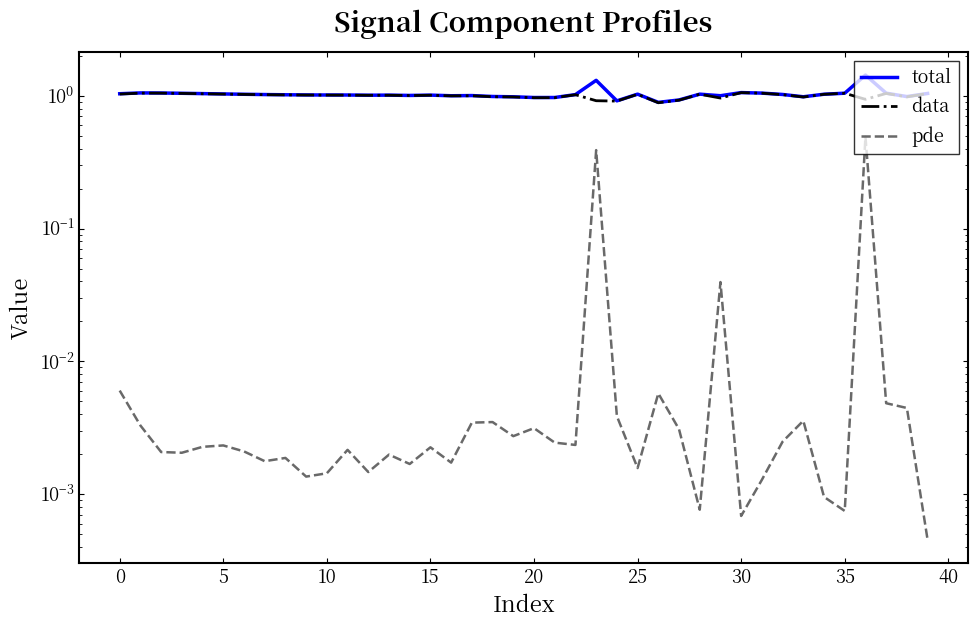

The total series shows 1.6 at 12. True or false?

False